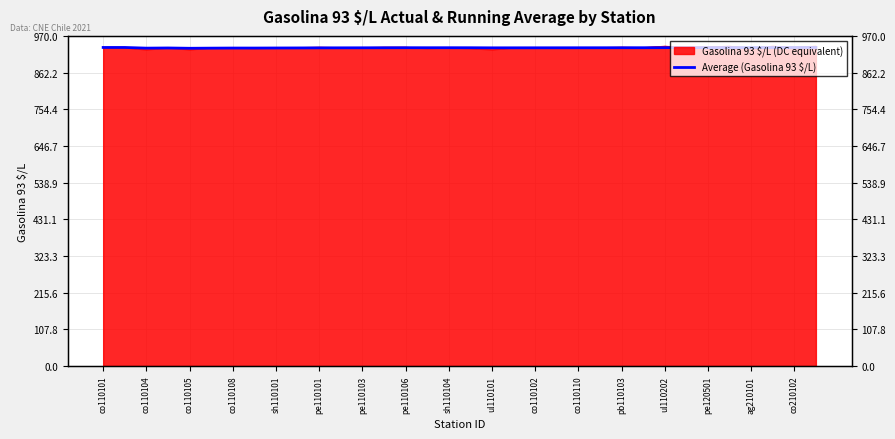

What is the value of the 31st point from the left?

935.6